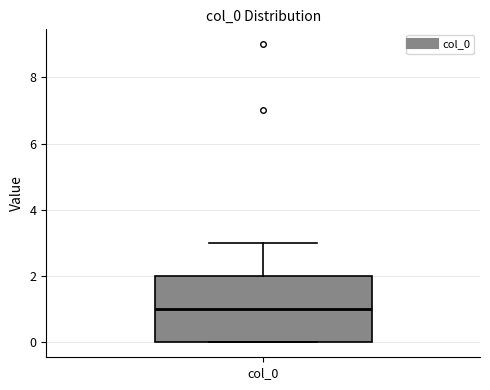

Where is the upper edge of the box for col_0 on the y-axis? The values are not printed on the chart, so give them approximately, as read against the axis.

2